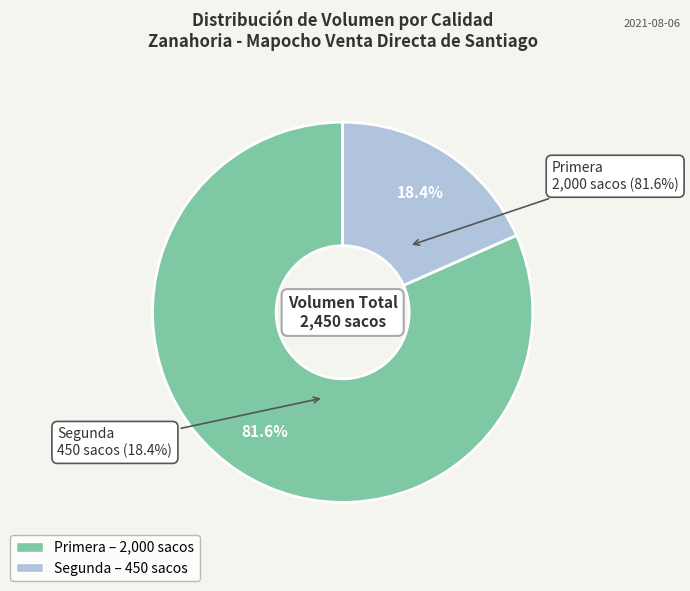

Count the number of slices in the pie.

2